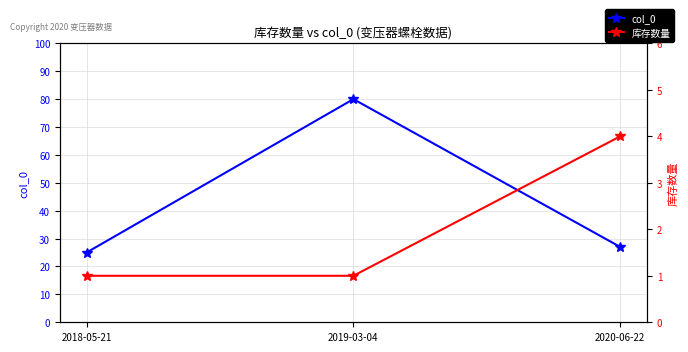

How many data points in 库存数量 are above 1?

1